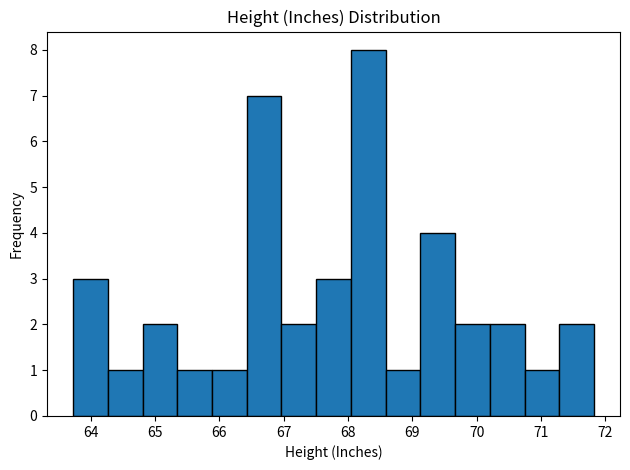

Reading left to right, transcribe this chart: for each bar, give the range it covers on the x-axis and its height. Neither the bar edges nor the heights are printed on the chart, so give them approximately, as read against the axes.

63.7 to 64.3: 3
64.3 to 64.8: 1
64.8 to 65.3: 2
65.3 to 65.9: 1
65.9 to 66.4: 1
66.4 to 67.0: 7
67.0 to 67.5: 2
67.5 to 68.0: 3
68.0 to 68.6: 8
68.6 to 69.1: 1
69.1 to 69.7: 4
69.7 to 70.2: 2
70.2 to 70.7: 2
70.7 to 71.3: 1
71.3 to 71.8: 2